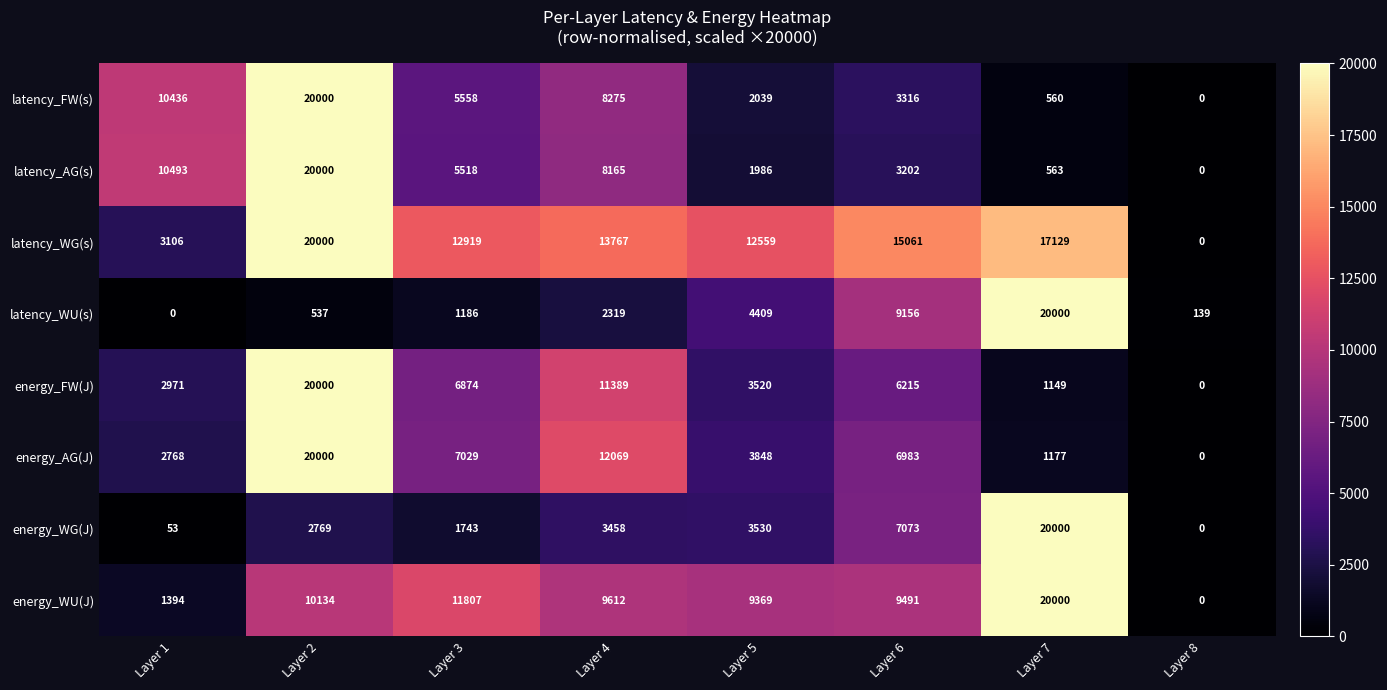

What is the average value of the latency_FW(s) series?

6273